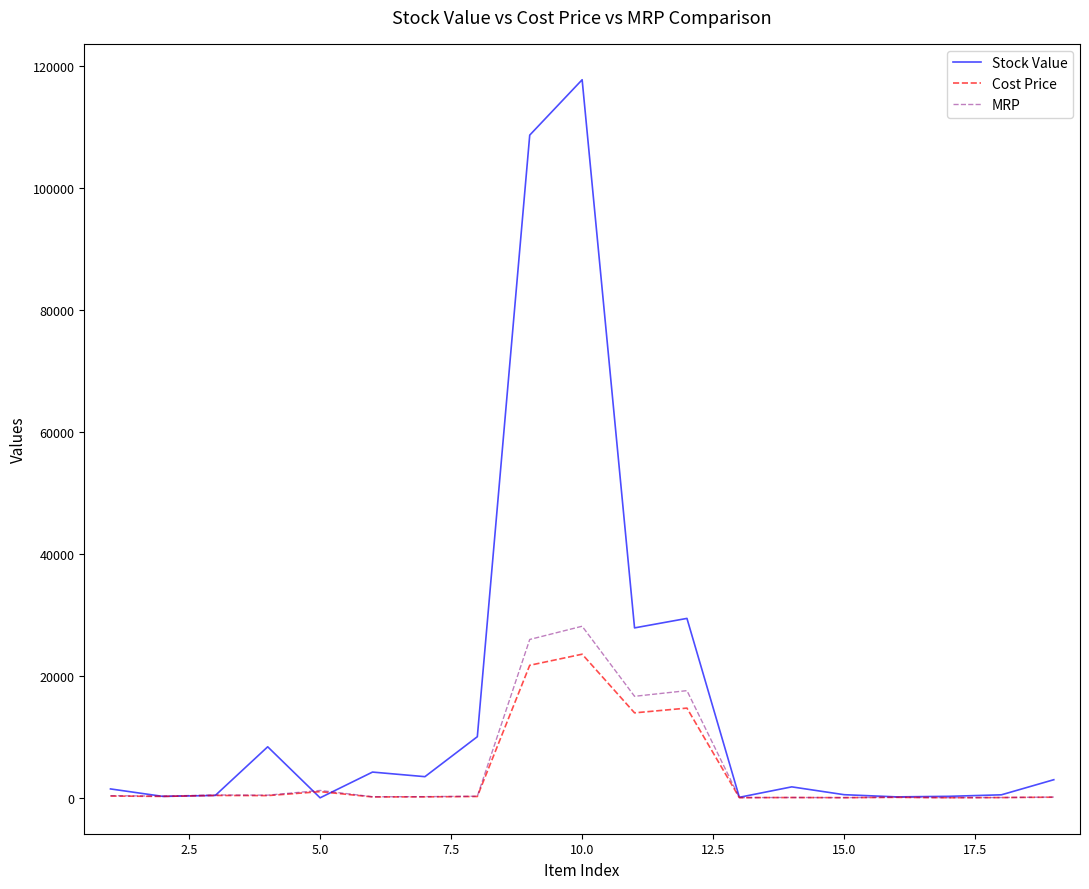

What is the highest value of the Cost Price series?

23559.3